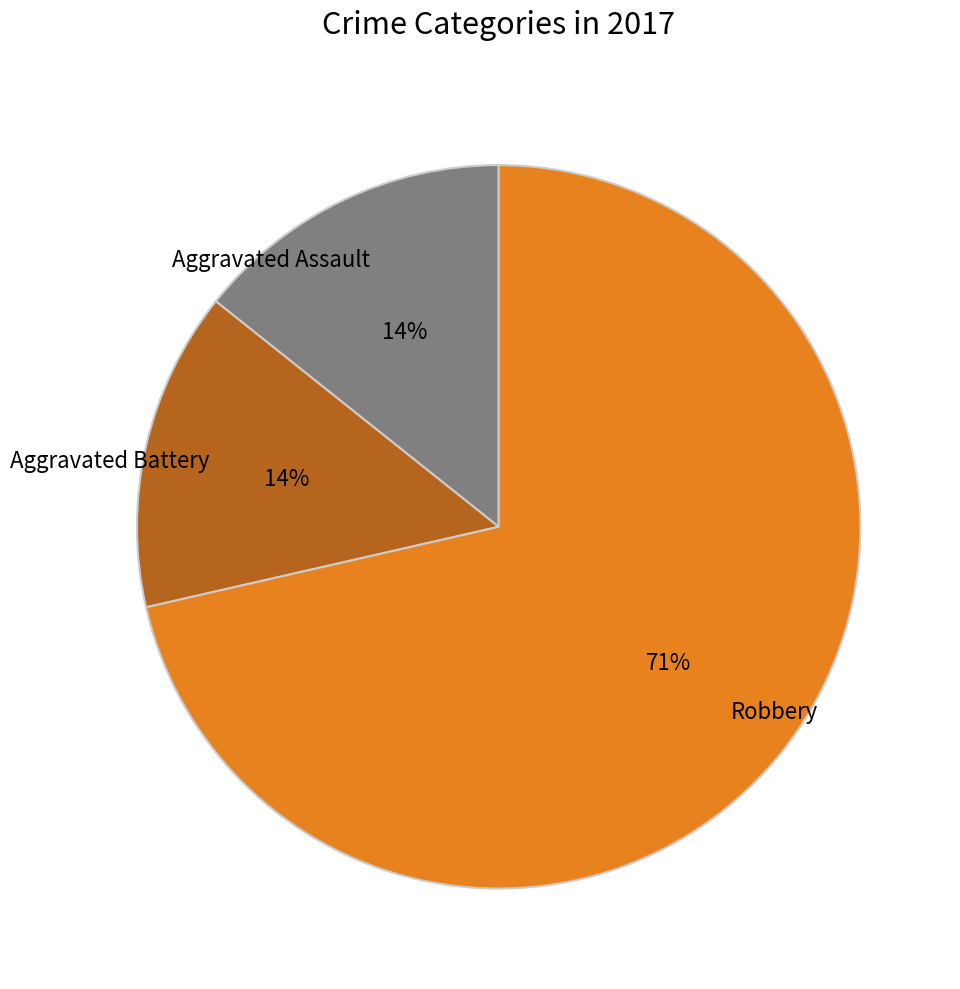

Between Aggravated Assault and Robbery, which is larger?

Robbery